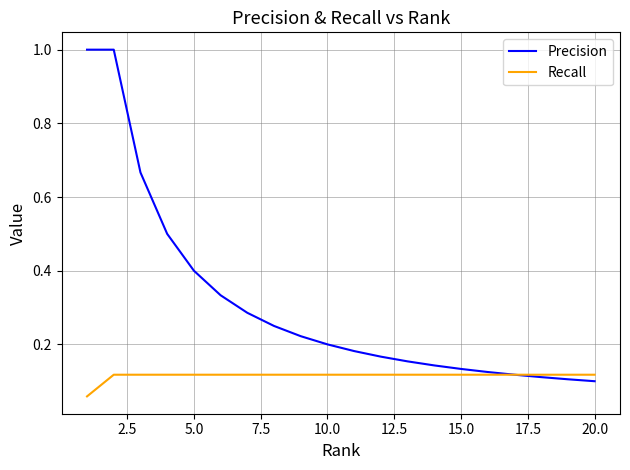

Rank the series by their maximum value, from highest to lowest.

Precision, Recall